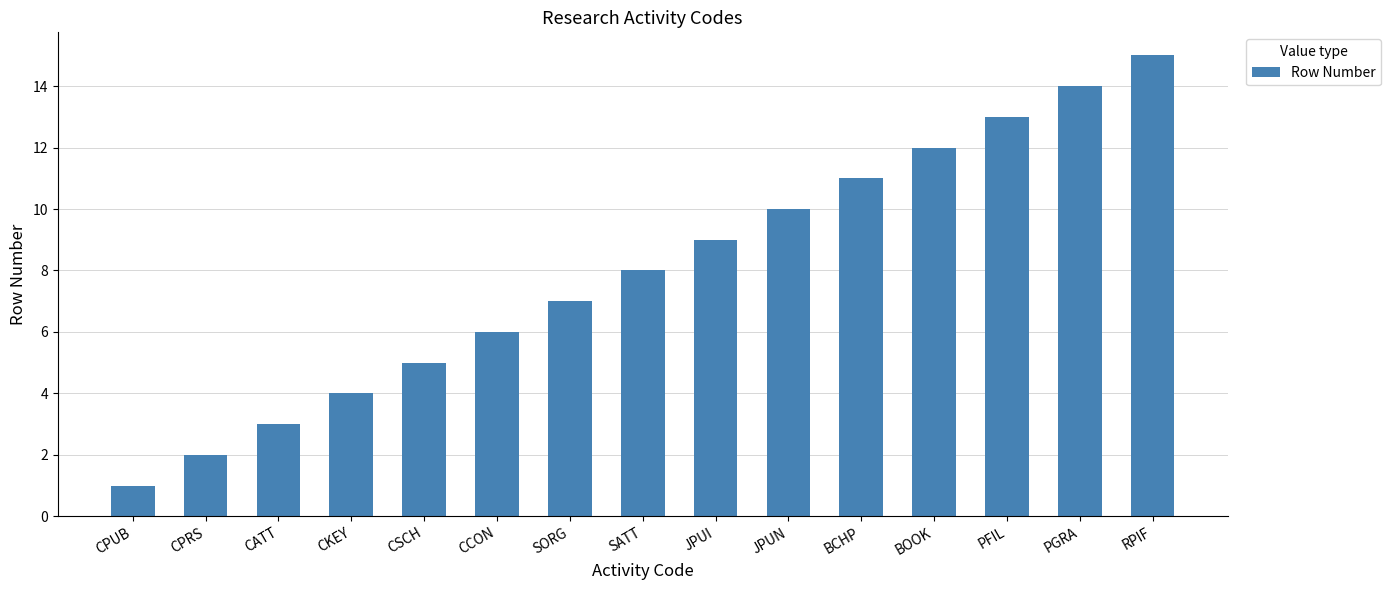

Reading right to left, extract all data points from this chart.

15	14	13	12	11	10	9	8	7	6	5	4	3	2	1